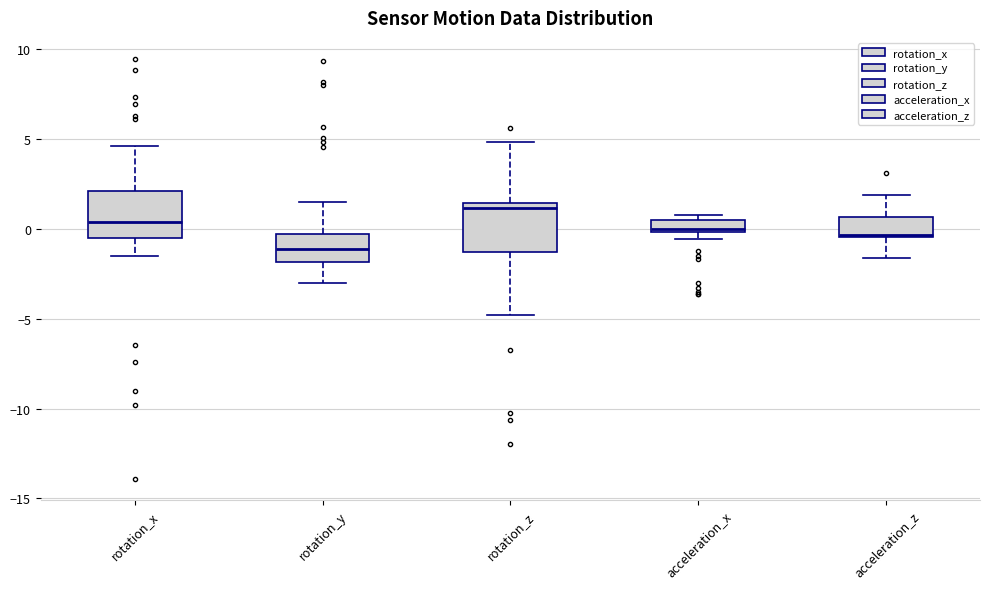

Which box has the lowest median line?

rotation_y